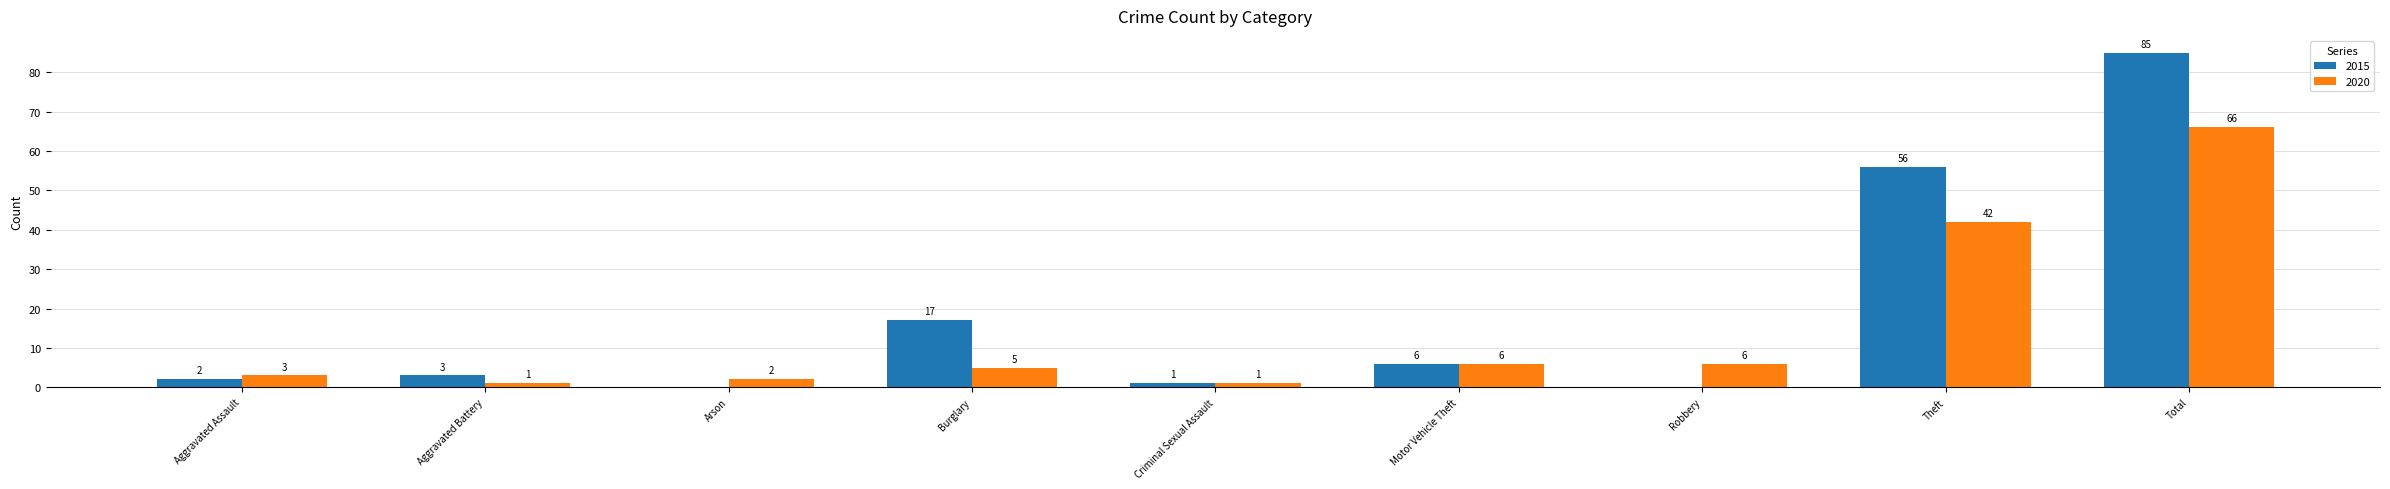

Between Aggravated Assault and Motor Vehicle Theft, which series saw the biggest shift?

2015